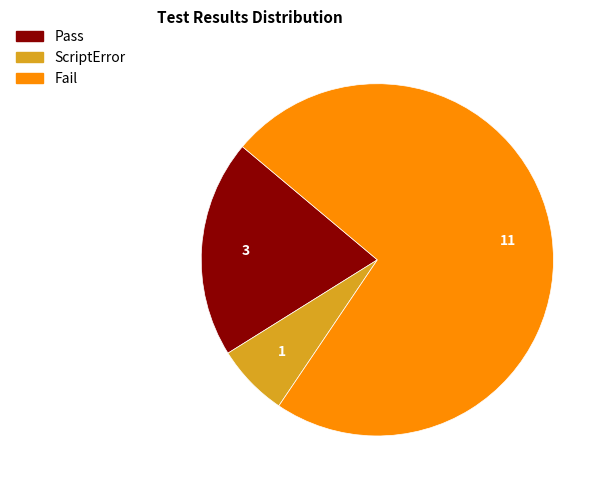

How many slices are in this pie chart?

3